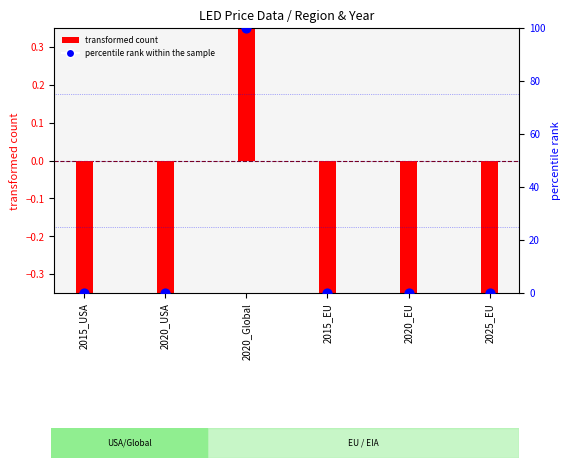

Which series has the largest total across all categories?

percentile rank within the sample